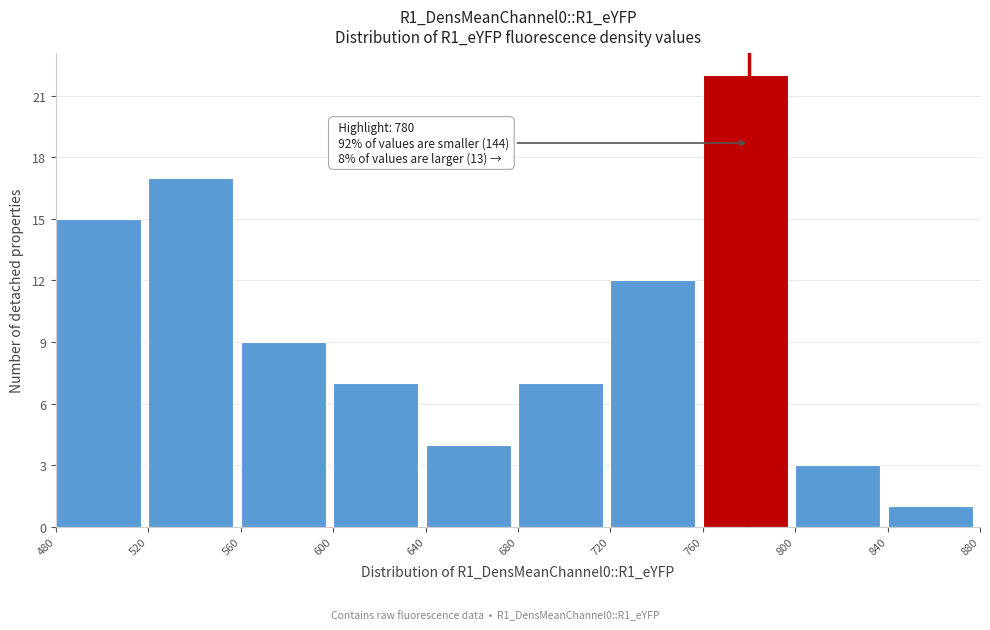

Over which range of the x-axis is the bar tallest?

760 to 800